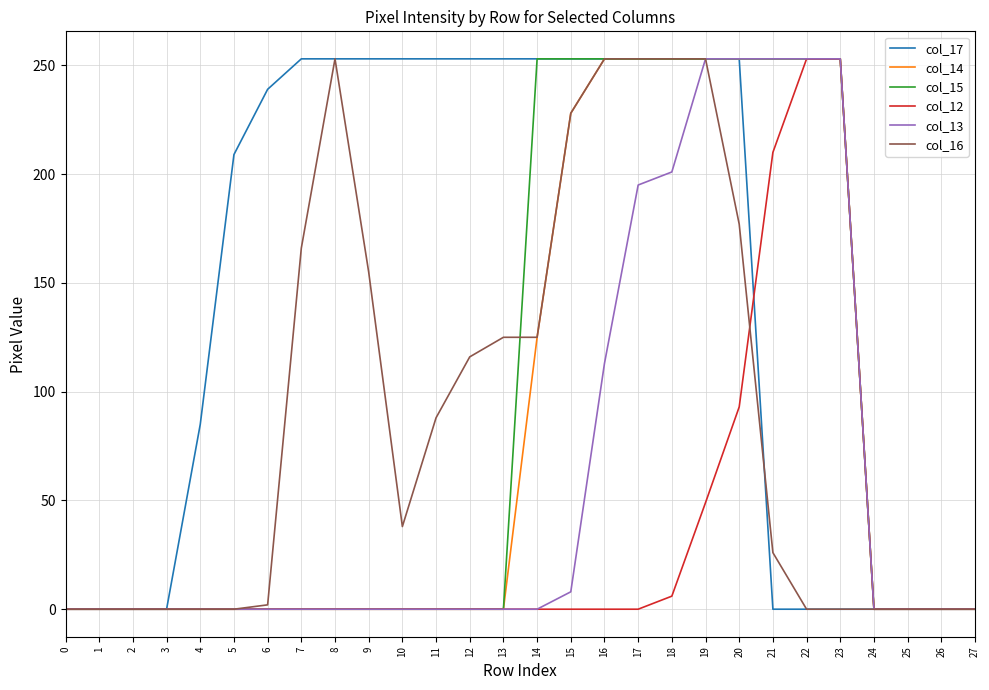

Is this an area chart (filled region under the line)?

No